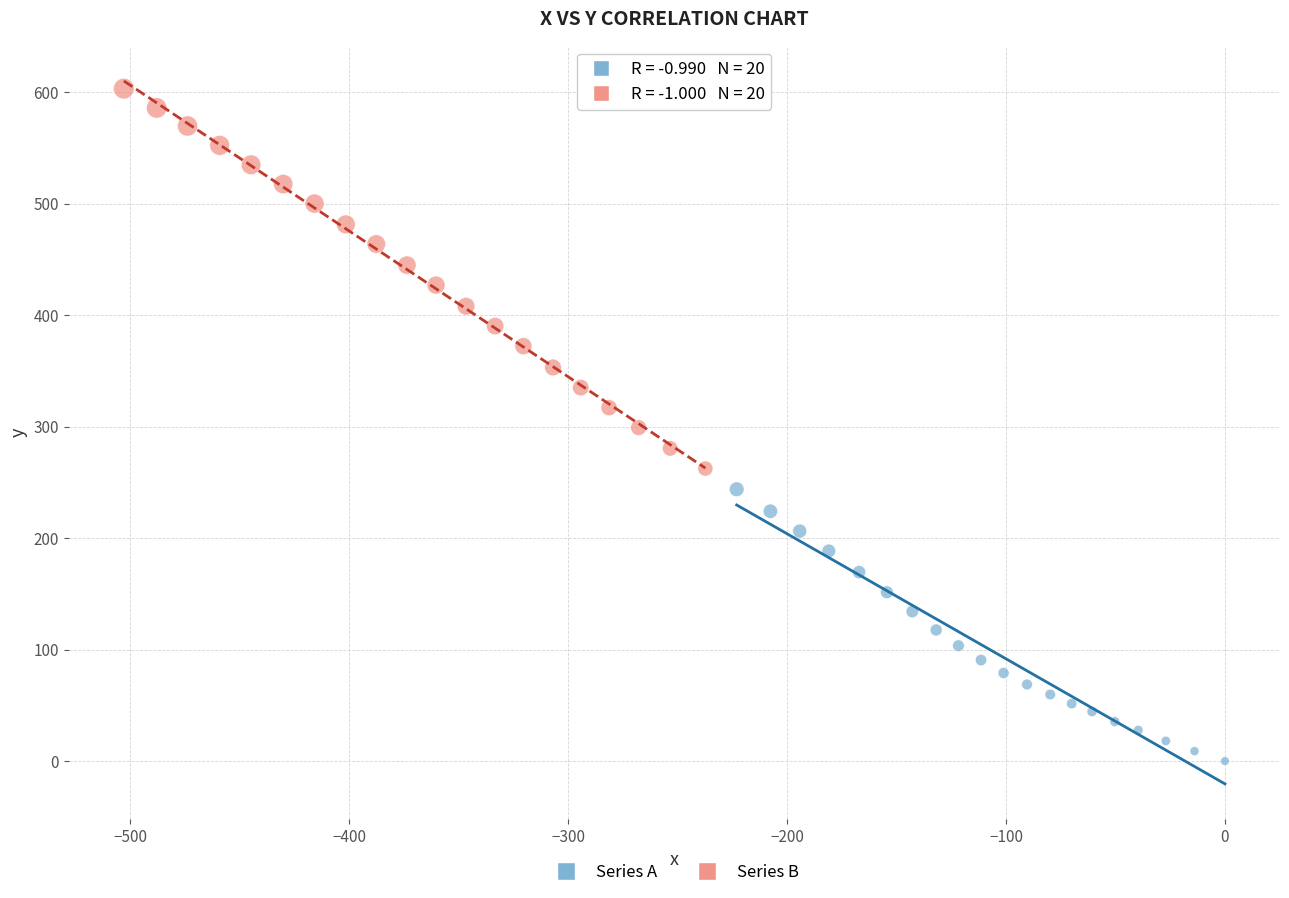

Which series contains the highest Y value?

Series B